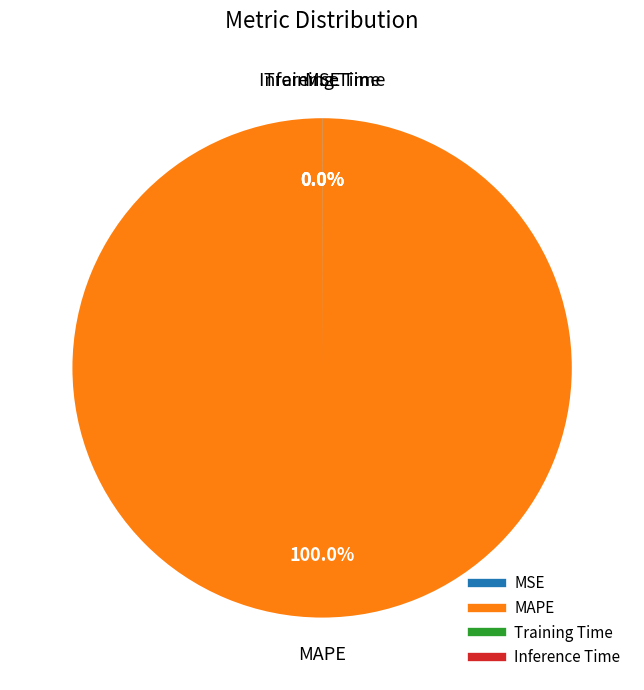

Is there a majority slice in this chart?

Yes